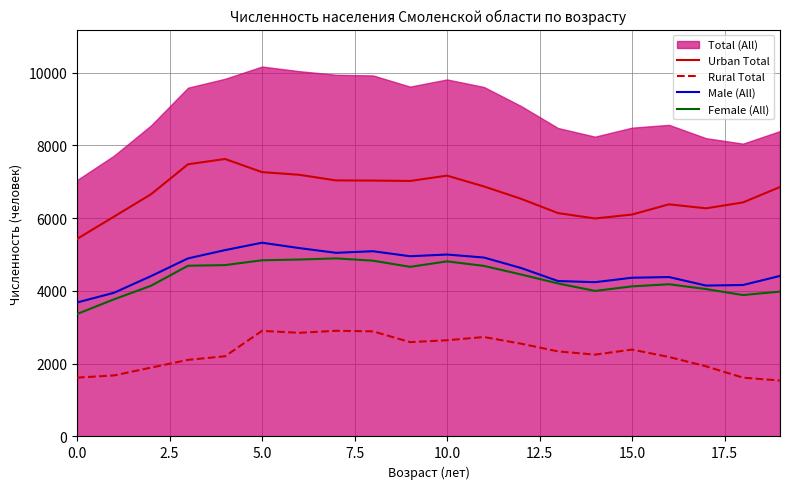

True or false: Female (All) and Rural Total cross at least once.

False